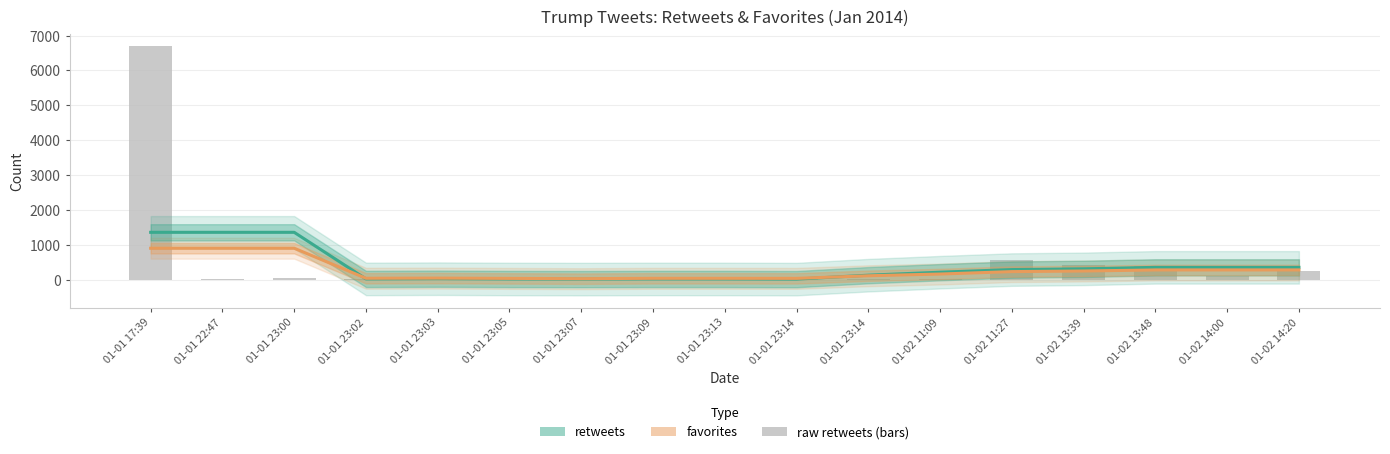

The value of retweets at 01-02 13:39 is 313.2. True or false?

True